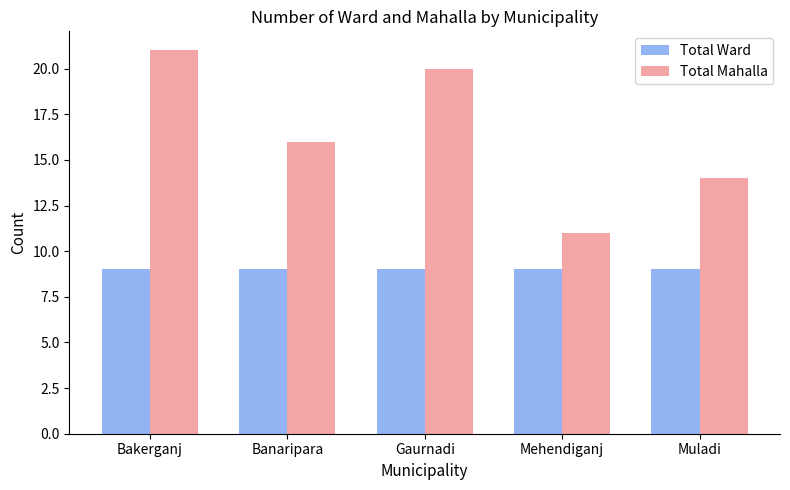

What is the value of the Total Ward bar at the 2nd from the left?

9